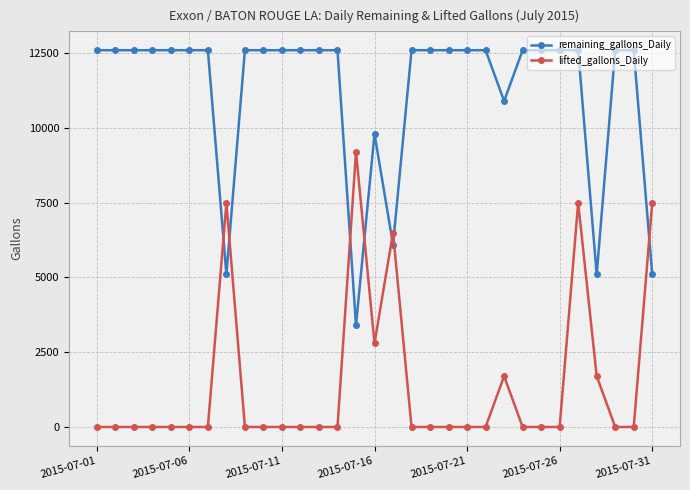

Is this an area chart (filled region under the line)?

No